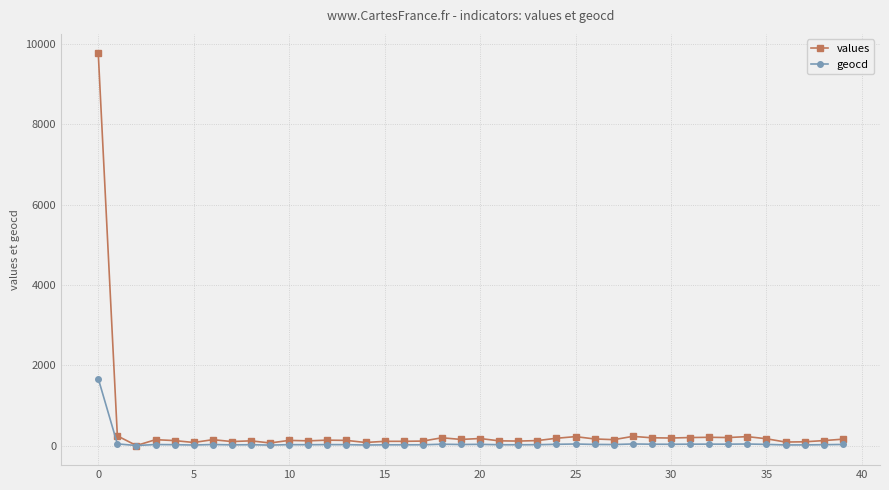

Is this an area chart (filled region under the line)?

No